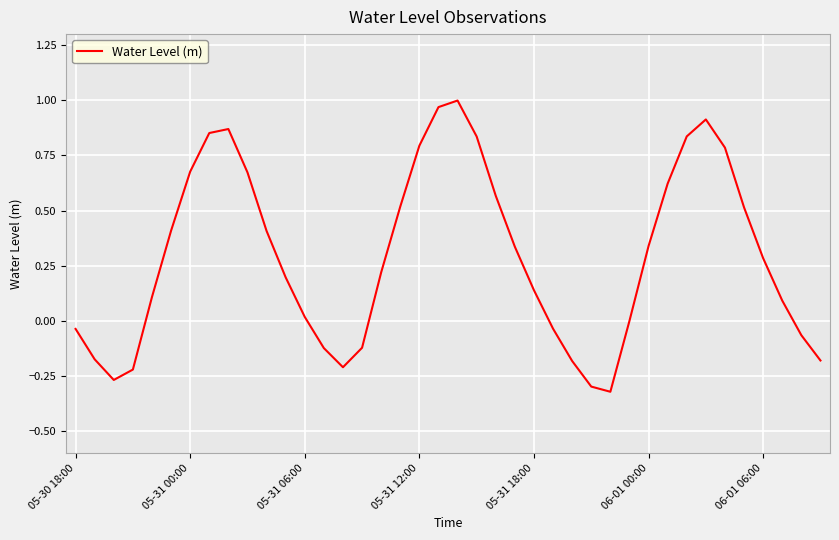

What is the difference between the maximum and minimum values?

1.3